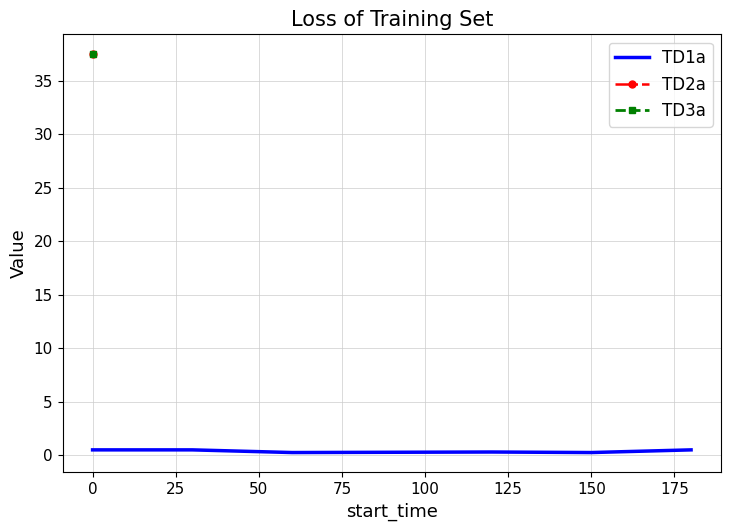

The TD1a series shows 0.5 at 0. True or false?

True